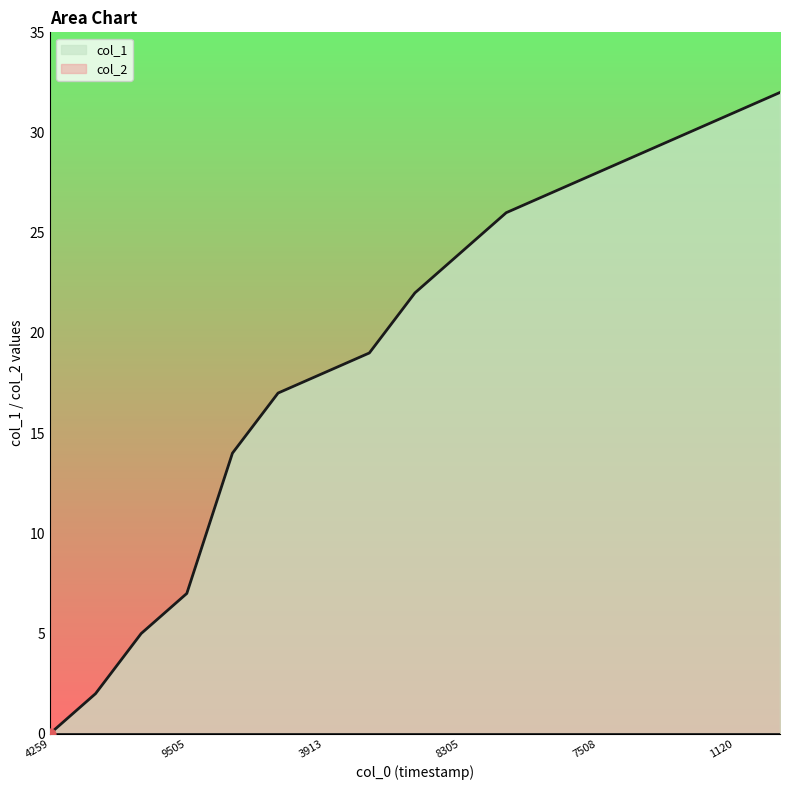

At which label does col_1 reach its minimum?

4259